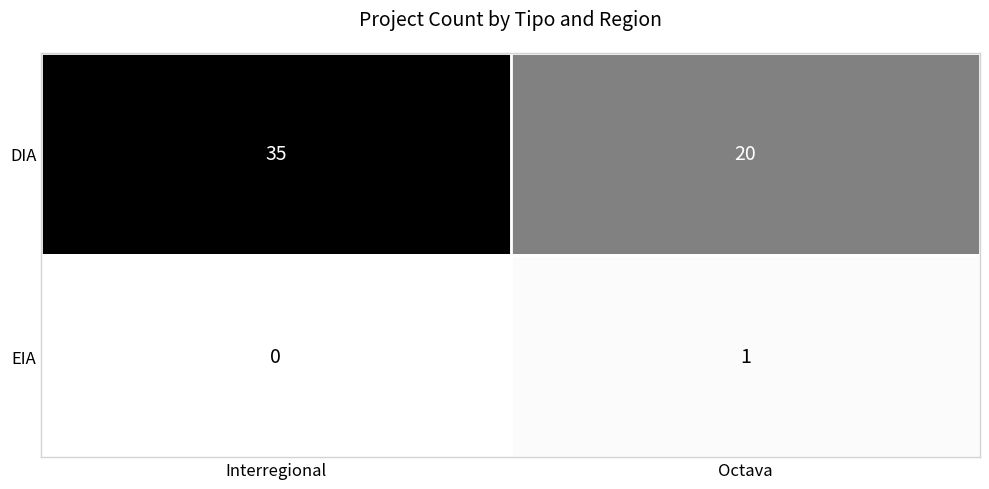

Where is EIA nearest to the value 0?

Interregional